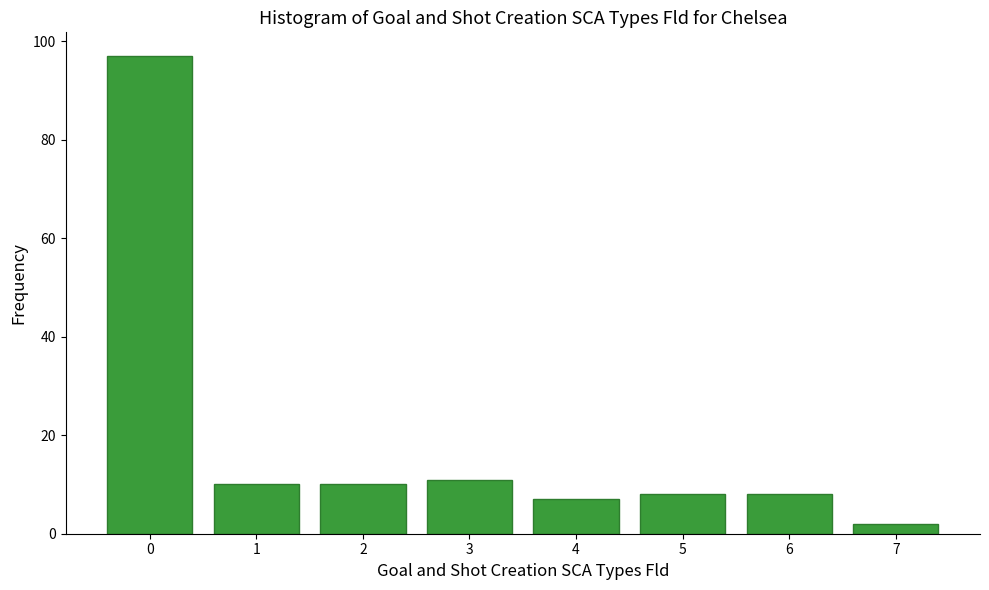

Reading left to right, extract all data points from this chart.

0=97	1=10	2=10	3=11	4=7	5=8	6=8	7=2